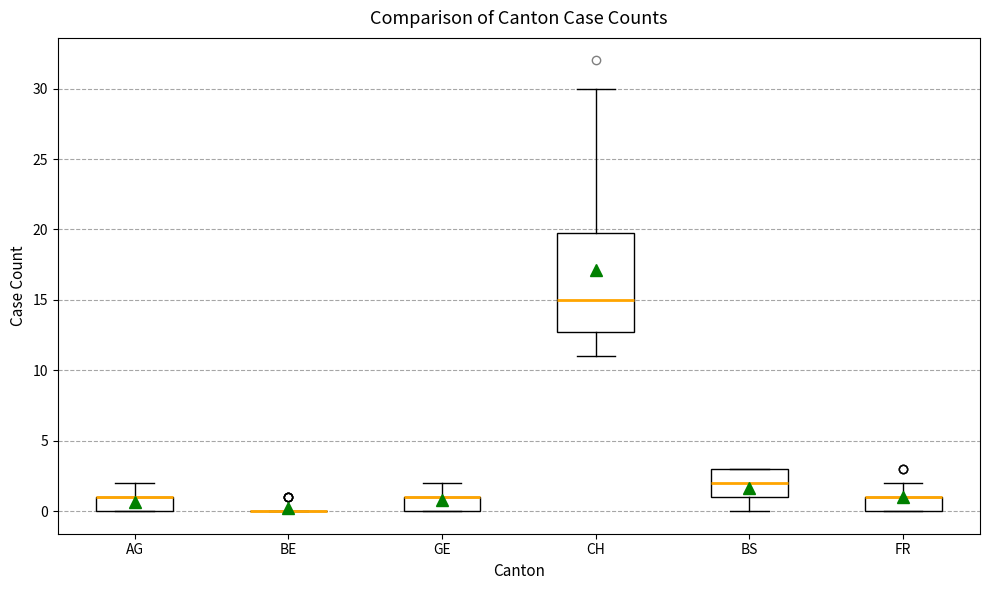

Reading left to right, read every box against the y-axis: the position of its median line, the range the box covers, and the ends of its whiskers. The values are not printed on the chart, so give them approximately, as read against the axis.

AG: median 1 (drawn on the box's upper edge), box 0 to 1, whiskers 0 to 2
BE: box collapsed to a line at 0, whiskers 0 to 0
GE: median 1 (drawn on the box's upper edge), box 0 to 1, whiskers 0 to 2
CH: median 15, box 13 to 20, whiskers 11 to 30
BS: median 2, box 1 to 3, whiskers 0 to 3
FR: median 1 (drawn on the box's upper edge), box 0 to 1, whiskers 0 to 2